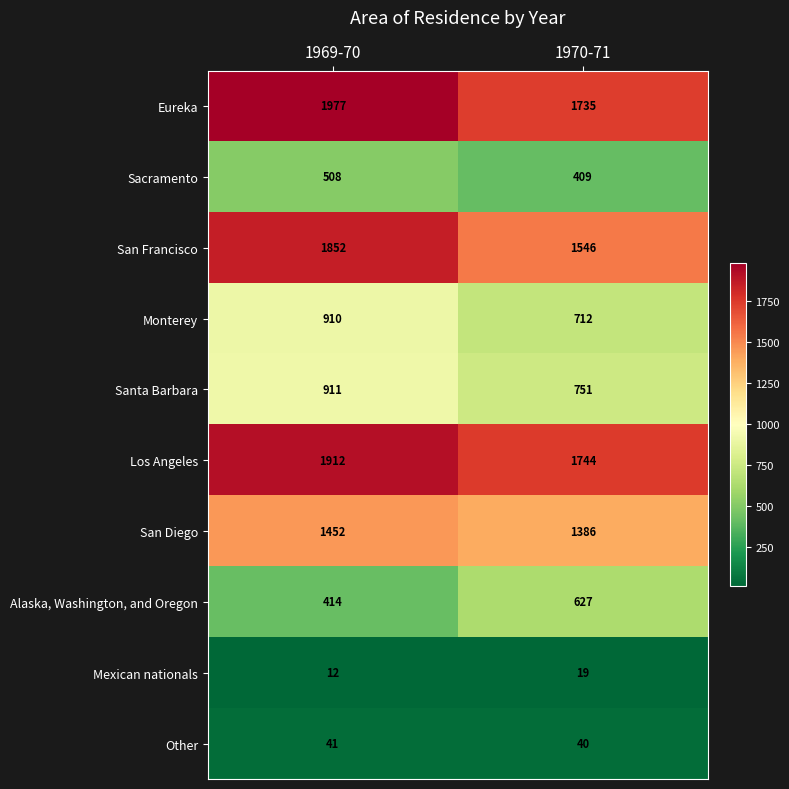

What is the sum of the San Francisco values at 1969-70 and 1970-71?

3398